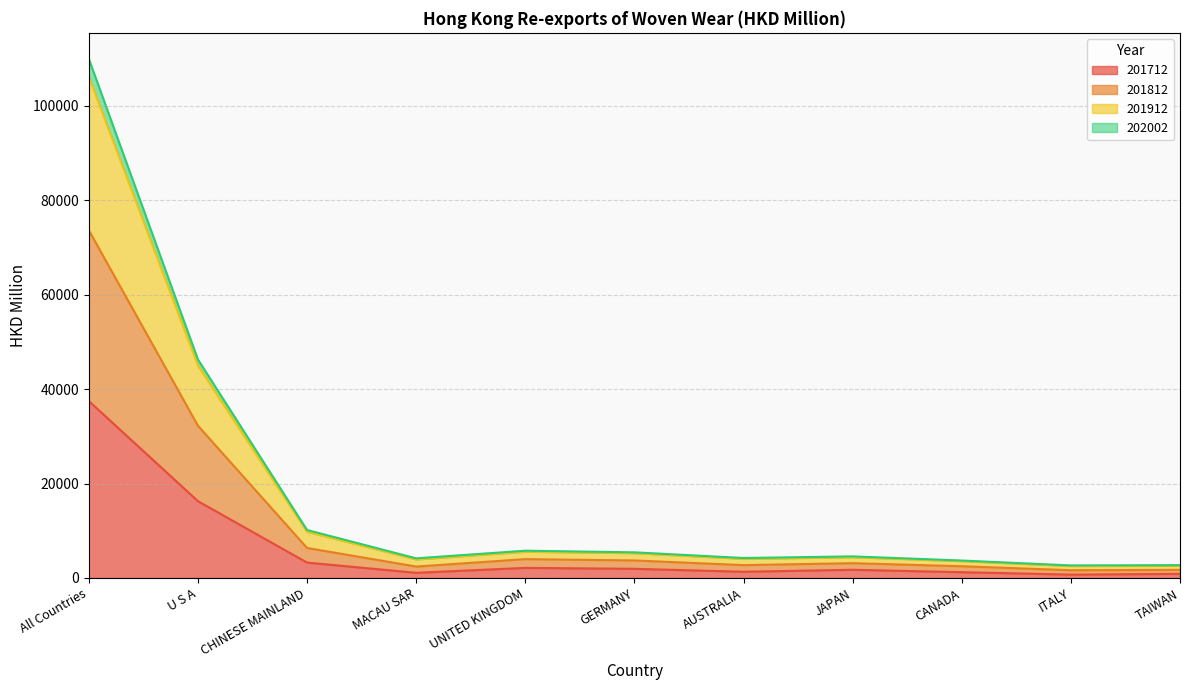

True or false: 201712 and 201912 intersect in this chart.

False